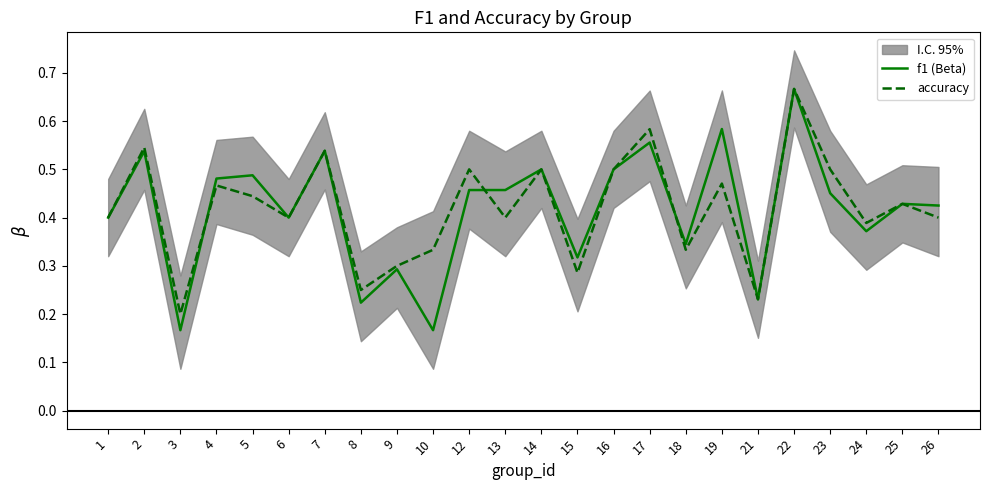

Which series has the widest spread of values?

f1 (Beta)